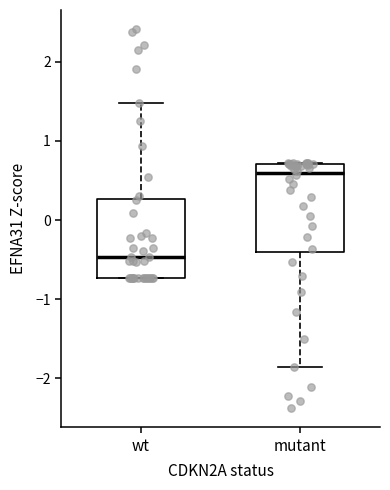

Where is the upper edge of the box for mutant on the y-axis? The values are not printed on the chart, so give them approximately, as read against the axis.

0.7